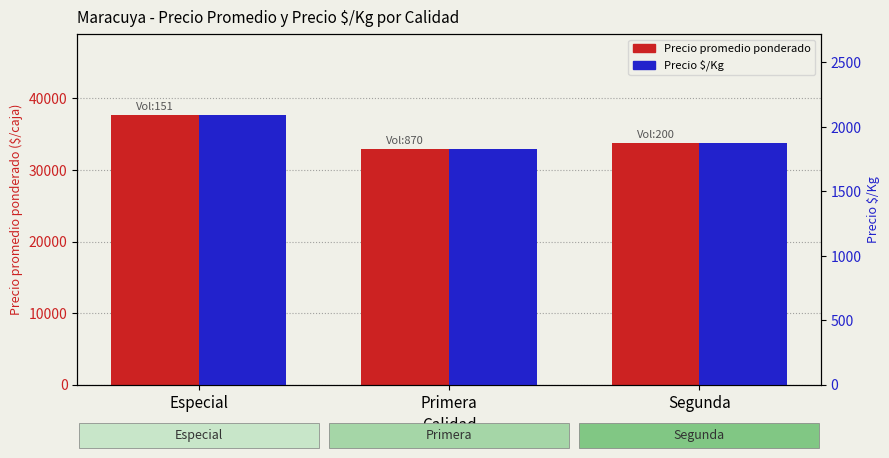

What is the sum of all Precio $/Kg values?

5793